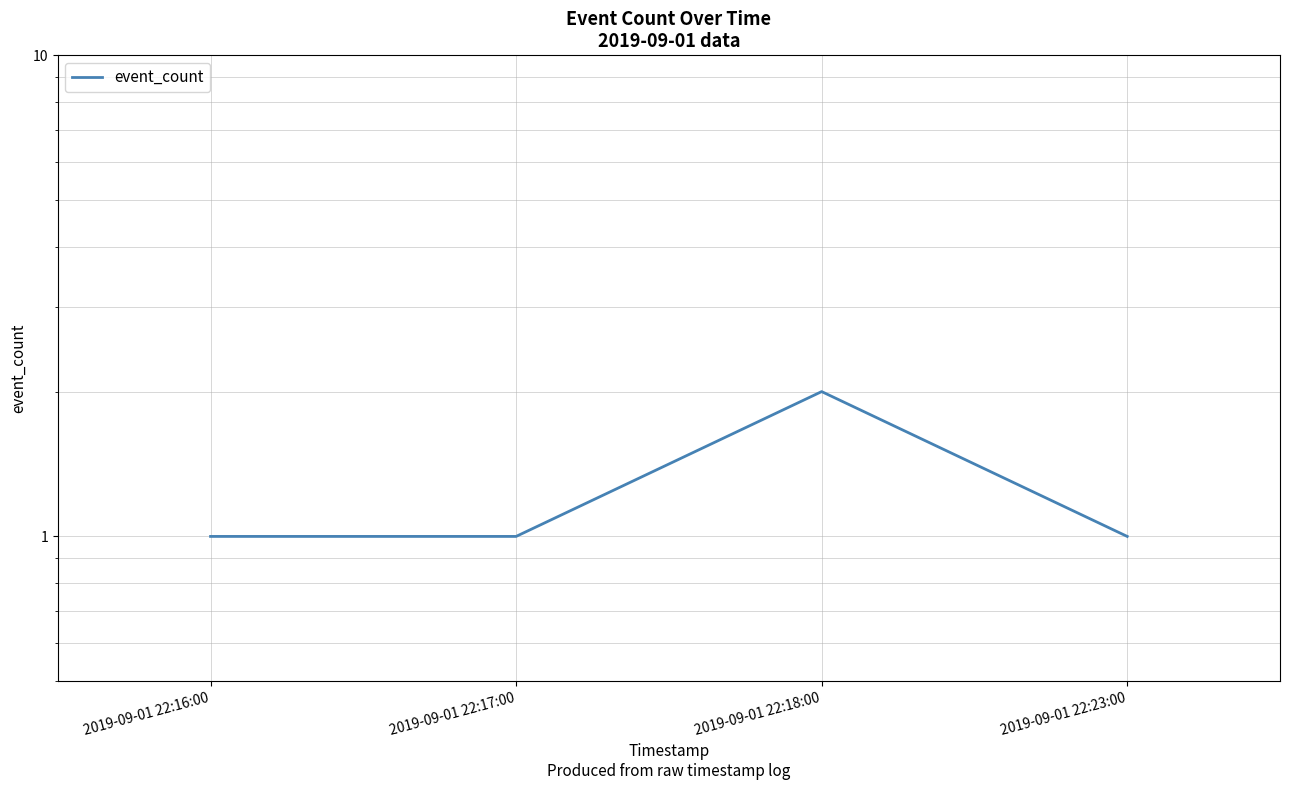

Reading right to left, transcribe all the data shown in this chart.

2019-09-01 22:23:00=1	2019-09-01 22:18:00=2	2019-09-01 22:17:00=1	2019-09-01 22:16:00=1